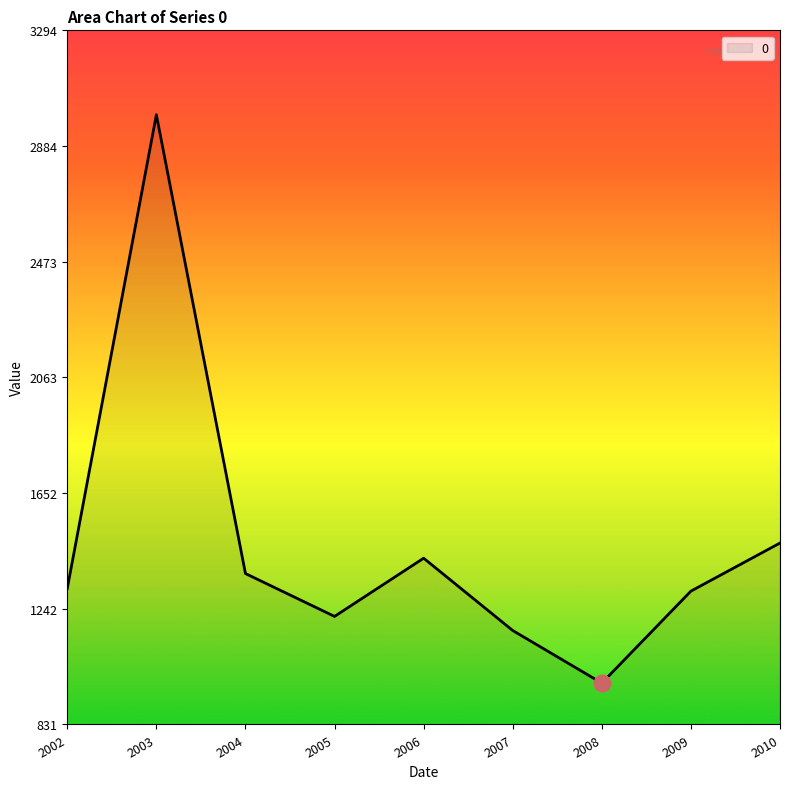

What is the sum of all values?

13234.7